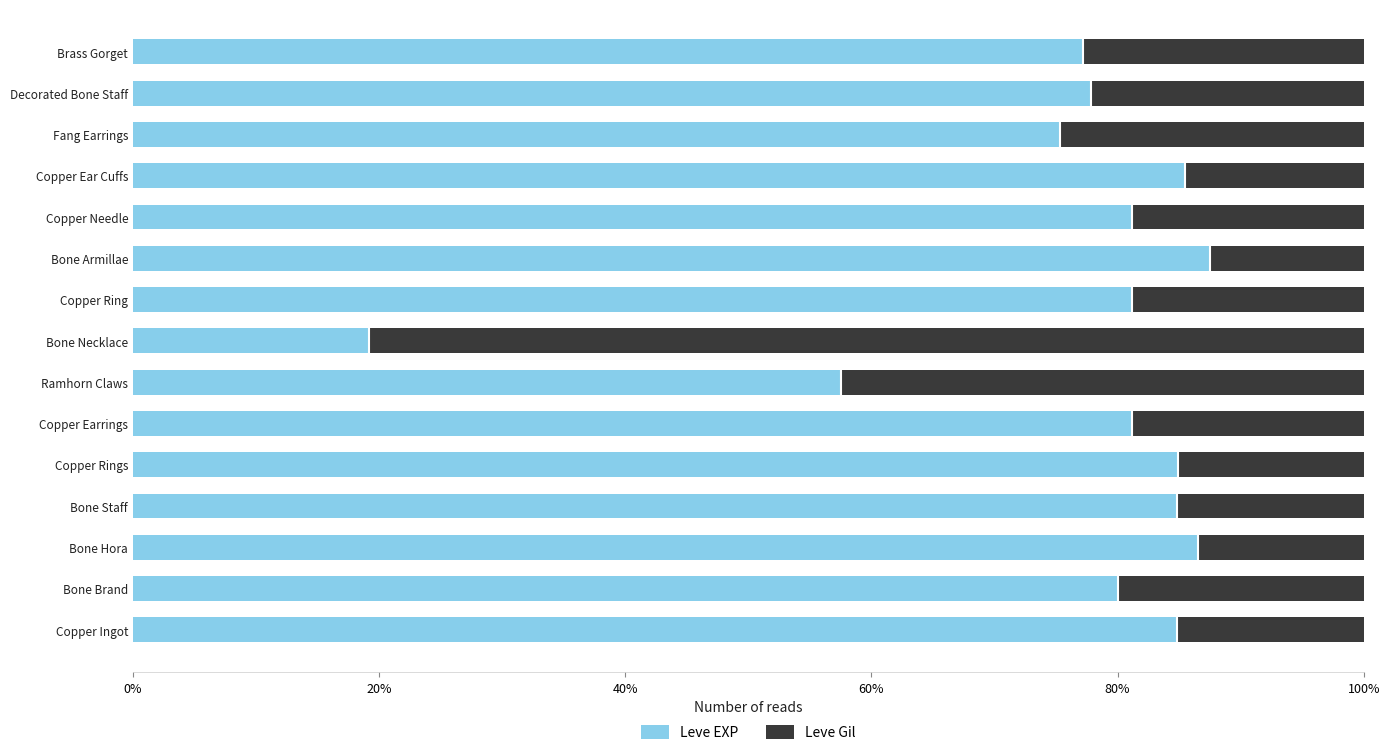

What is the total value across all series at Decorated Bone Staff?

100.0